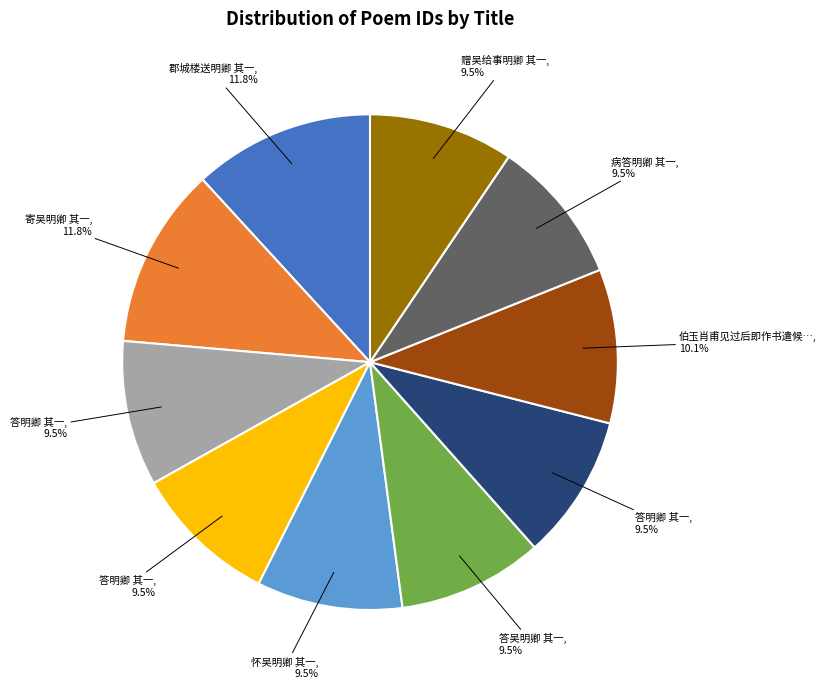

Does any single category account for the majority?

No